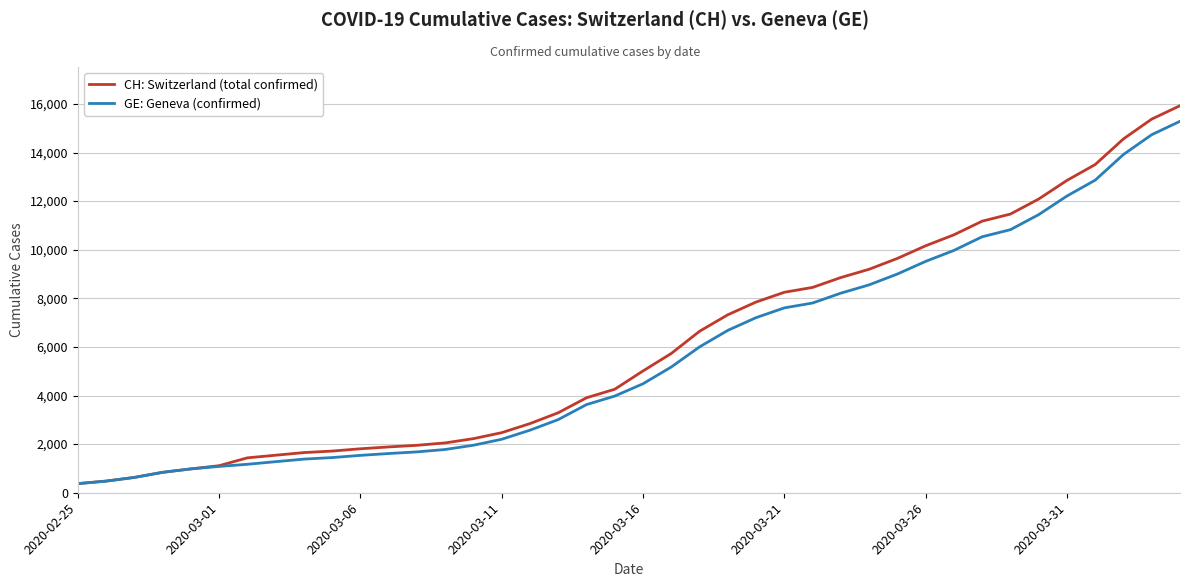

What are all the series names shown in the legend?

CH: Switzerland (total confirmed), GE: Geneva (confirmed)